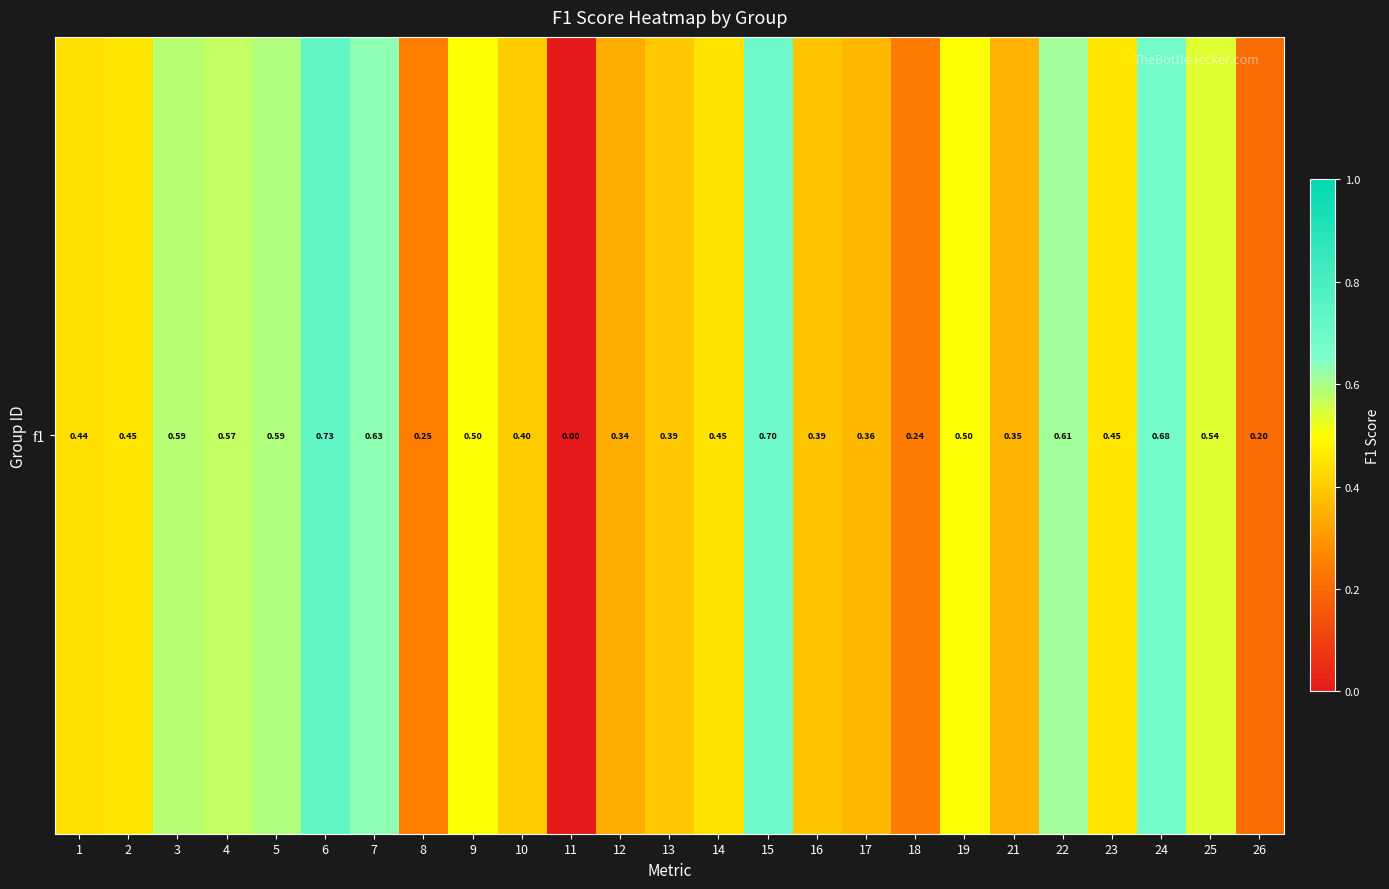

Reading left to right, transcribe all the data shown in this chart.

1=0.4	2=0.5	3=0.6	4=0.6	5=0.6	6=0.7	7=0.6	8=0.2	9=0.5	10=0.4	11=0.0	12=0.3	13=0.4	14=0.4	15=0.7	16=0.4	17=0.4	18=0.2	19=0.5	21=0.4	22=0.6	23=0.5	24=0.7	25=0.5	26=0.2